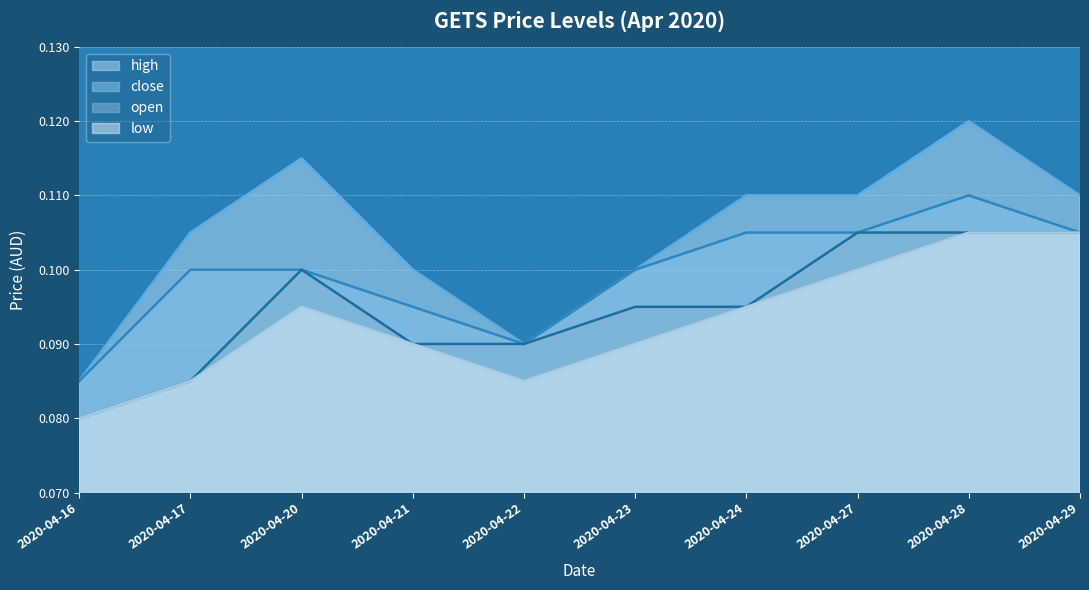

True or false: close has more than 1 points higher than both neighbors.

False